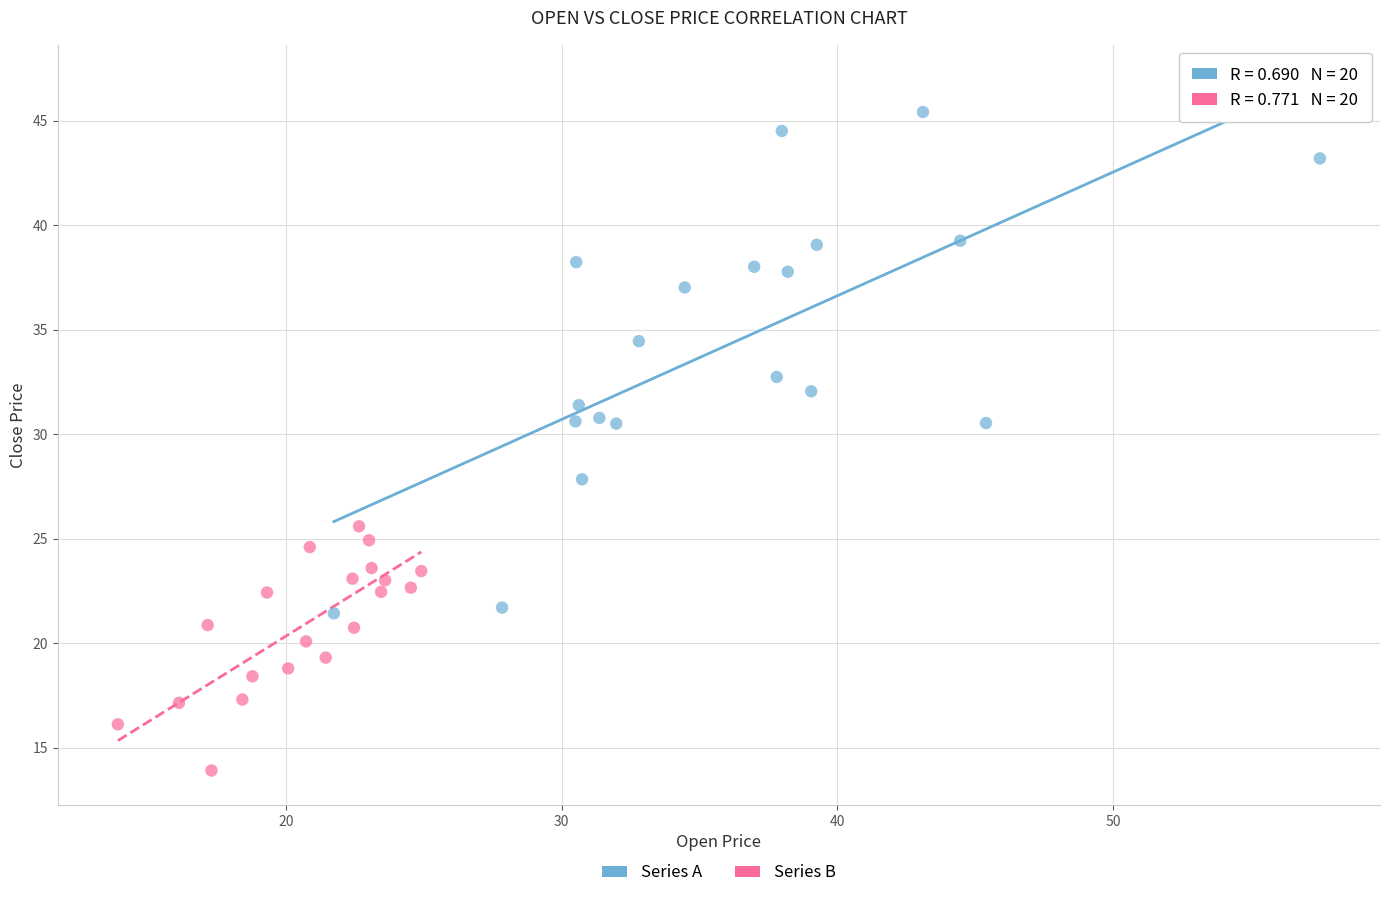

What are all the series names shown in the legend?

Series A, Series B